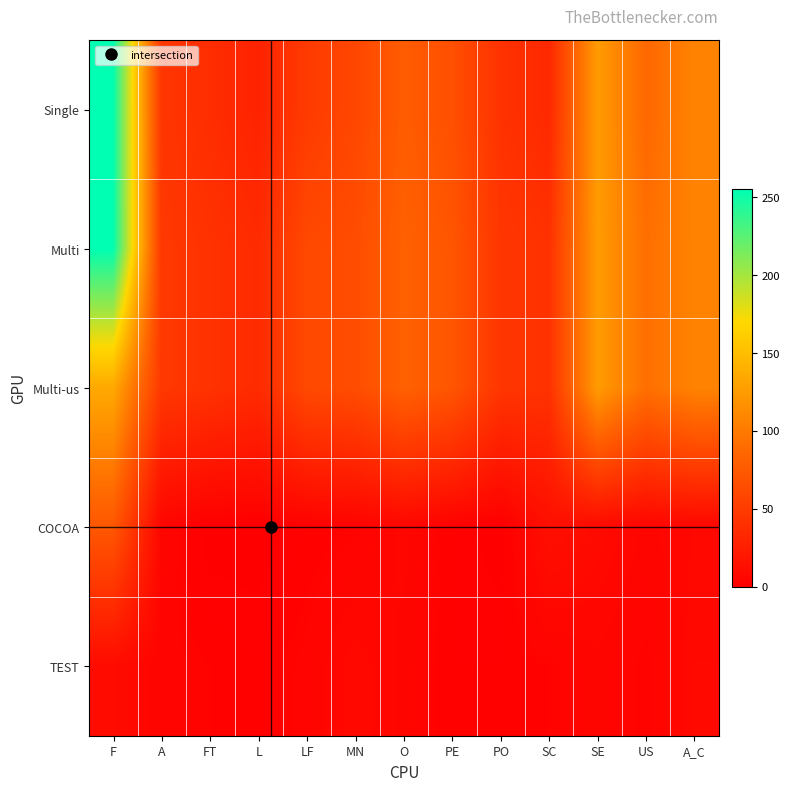

Reading right to left, what are all the values shown in this chart?

Single: A_C=107	US=86	SE=125	SC=34	PO=42	PE=66	O=77	MN=59	LF=49	L=29	FT=38	A=45	F=255
Multi: A_C=107	US=92	SE=125	SC=42	PO=45	PE=71	O=81	MN=64	LF=61	L=36	FT=42	A=47	F=255
Multi-us: A_C=107	US=92	SE=125	SC=42	PO=45	PE=71	O=81	MN=64	LF=61	L=36	FT=42	A=47	F=135
COCOA: A_C=7	US=5	SE=9	SC=13	PO=0	PE=2	O=6	MN=3	LF=2	L=0	FT=0	A=5	F=73
TEST: A_C=8	US=3	SE=5	SC=3	PO=2	PE=2	O=5	MN=8	LF=4	L=2	FT=3	A=4	F=10